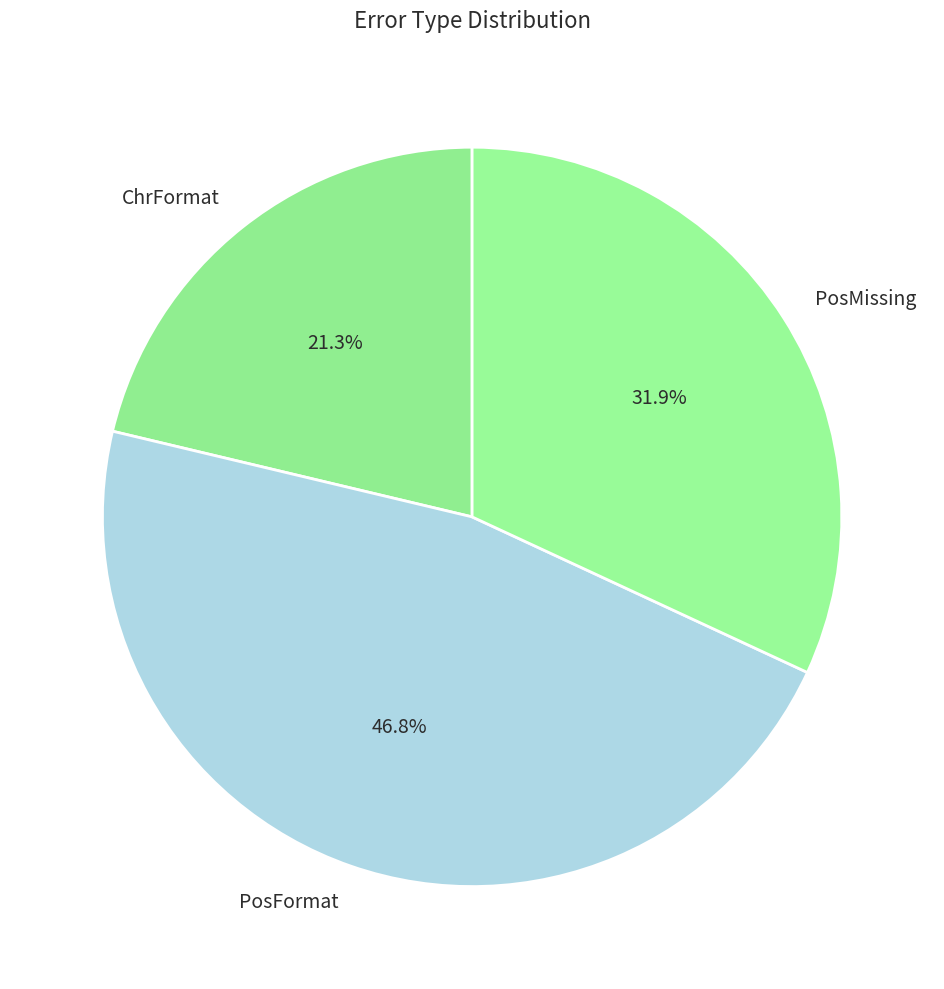

What percentage is the PosMissing slice, to the nearest percent?

32%